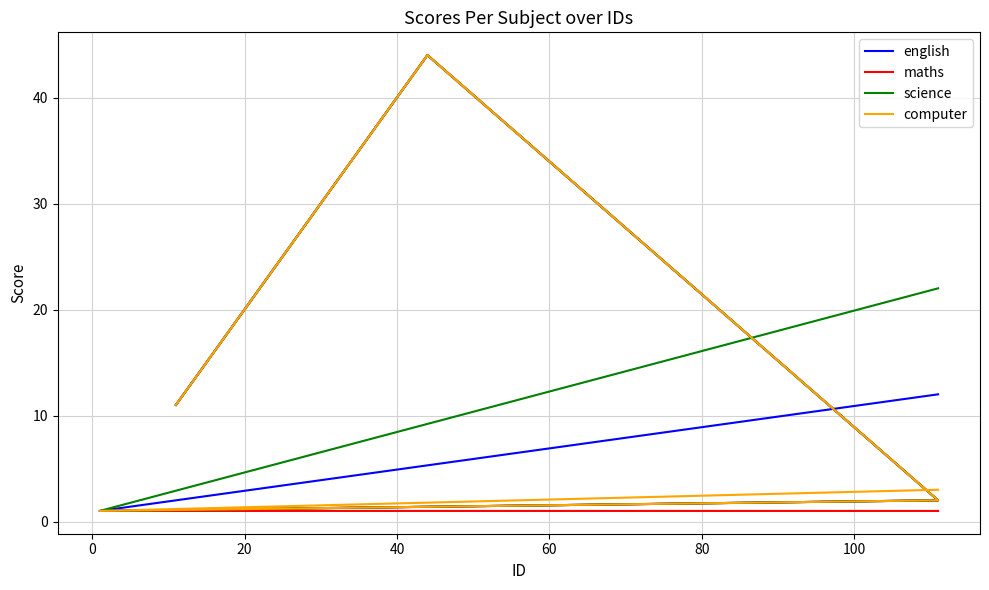

What position from the right is 0?

6